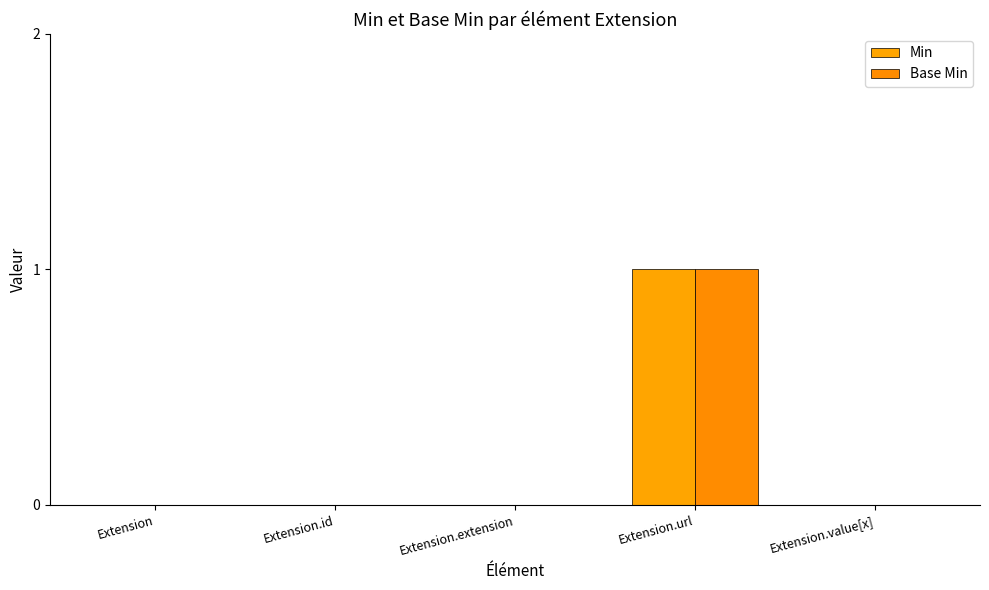

The value of Base Min at Extension.url is 1. True or false?

True